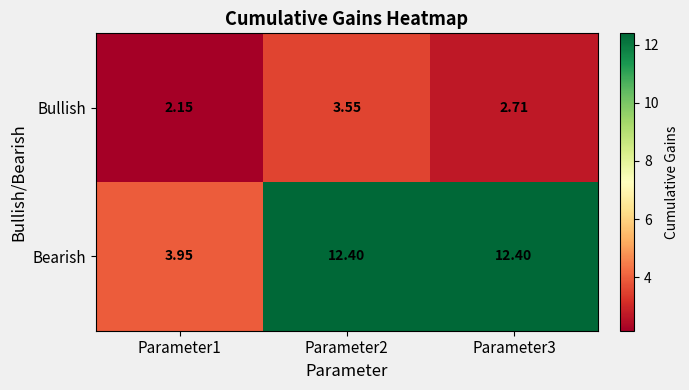

Rank the series at Parameter1 from lowest to highest value.

Bullish, Bearish